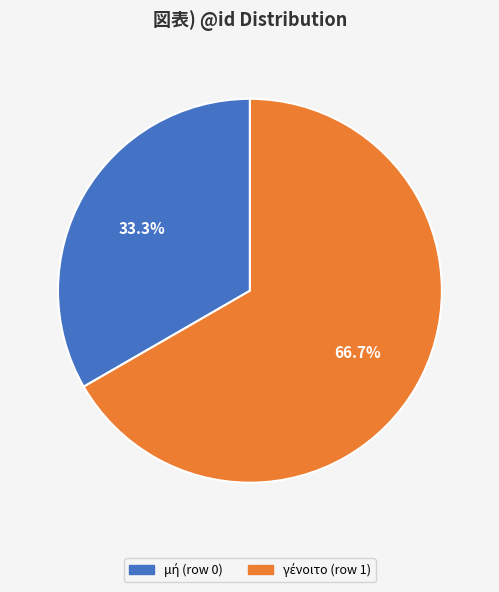

Is there a majority slice in this chart?

Yes